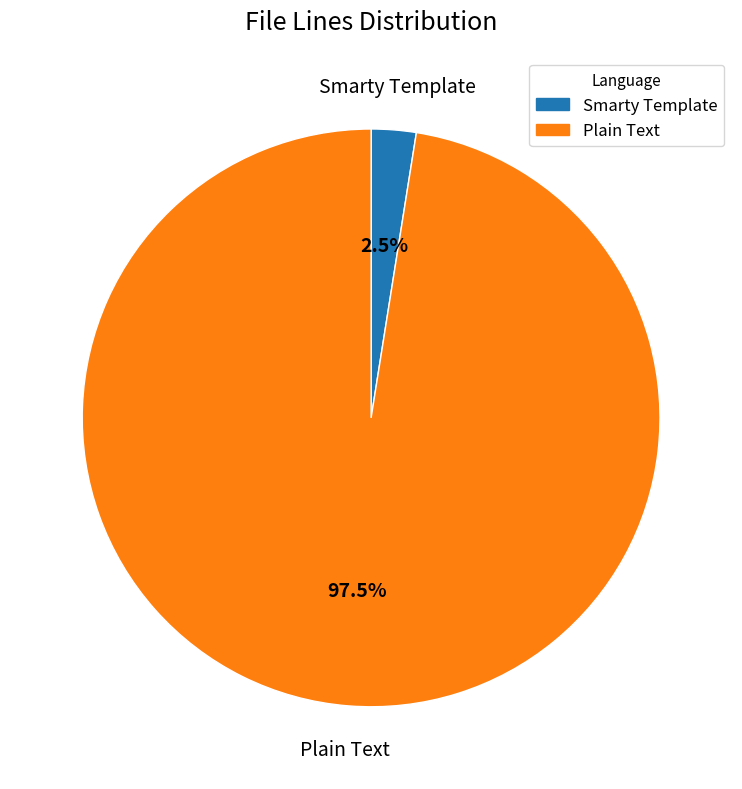

Which has a higher value, Smarty Template or Plain Text?

Plain Text